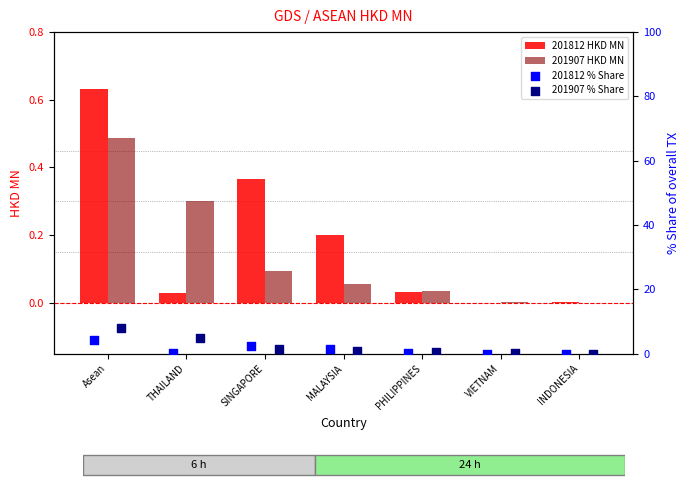

Is the value of 201812 HKD MN at Asean greater than the value of 201907 HKD MN at INDONESIA?

Yes